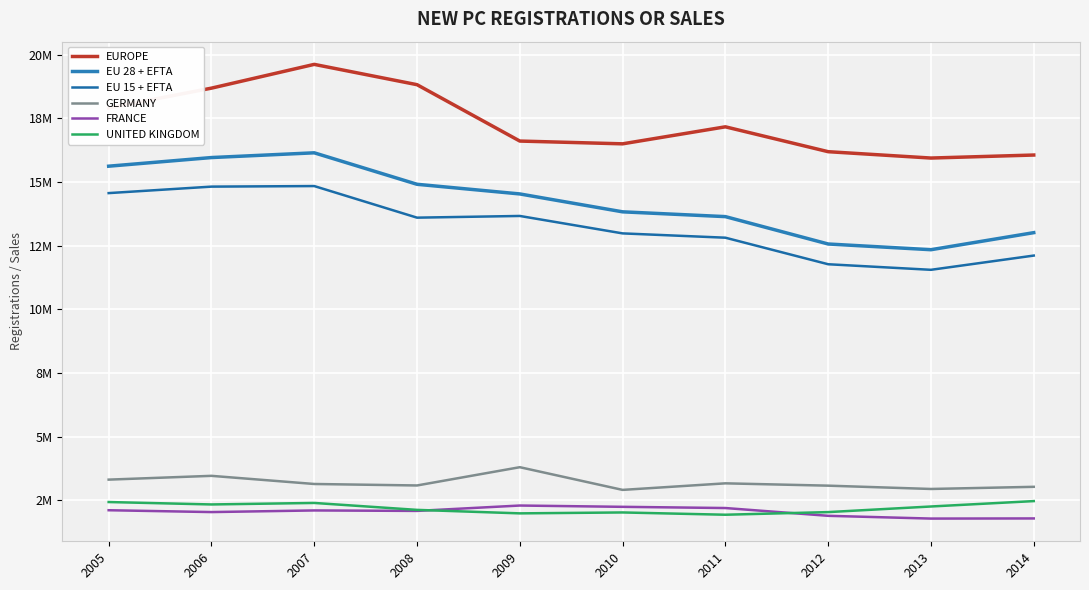

Does the chart display data point markers on the line(s)?

No